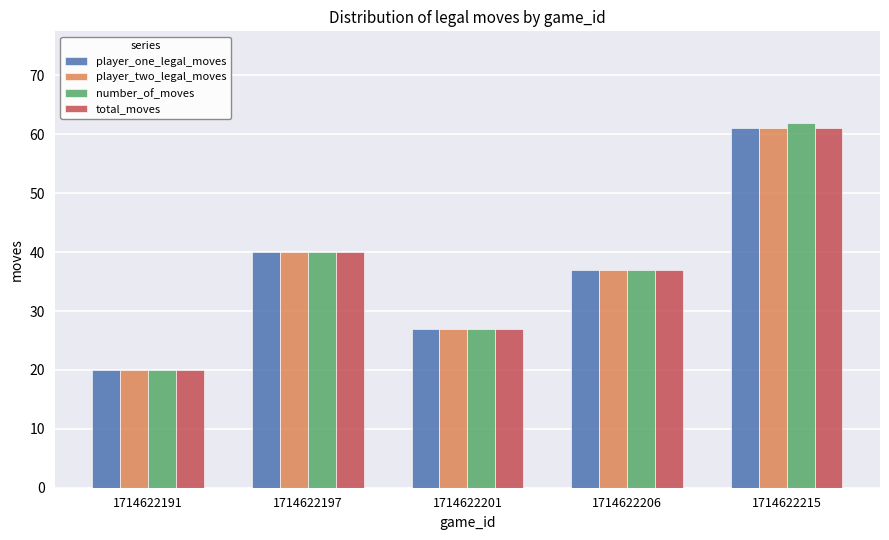

How many bars are there in each group?

4